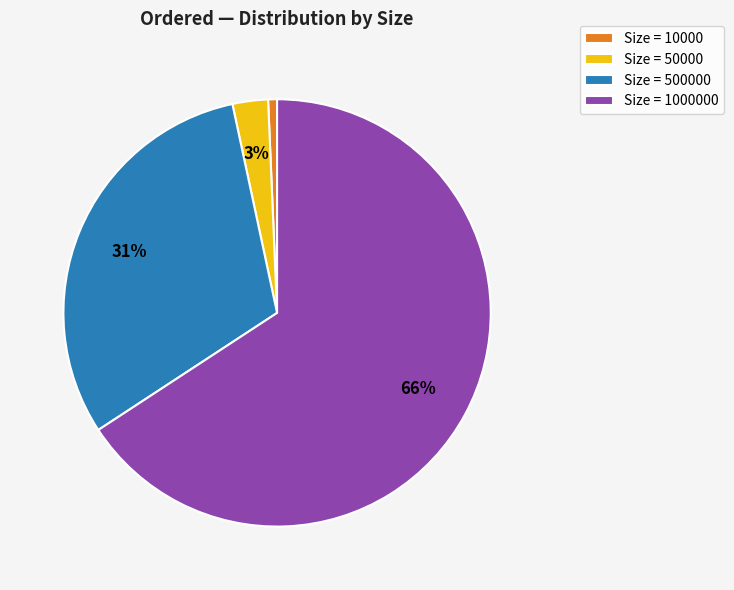

To the nearest percent, what is the average slice percentage?

25%